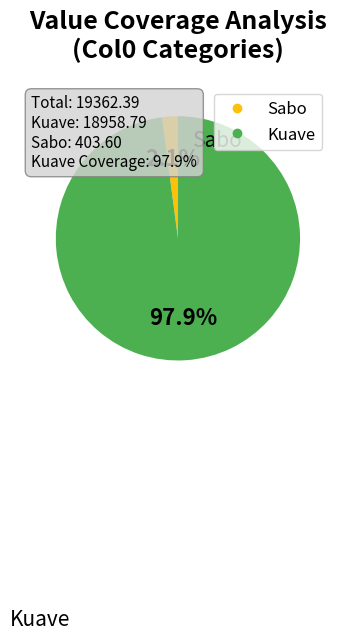

Which slice is the smallest?

Sabo